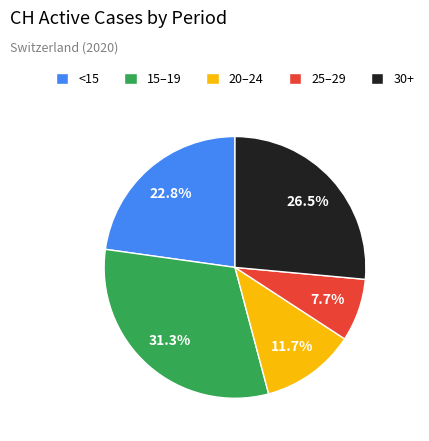

How many segments does this pie chart have?

5